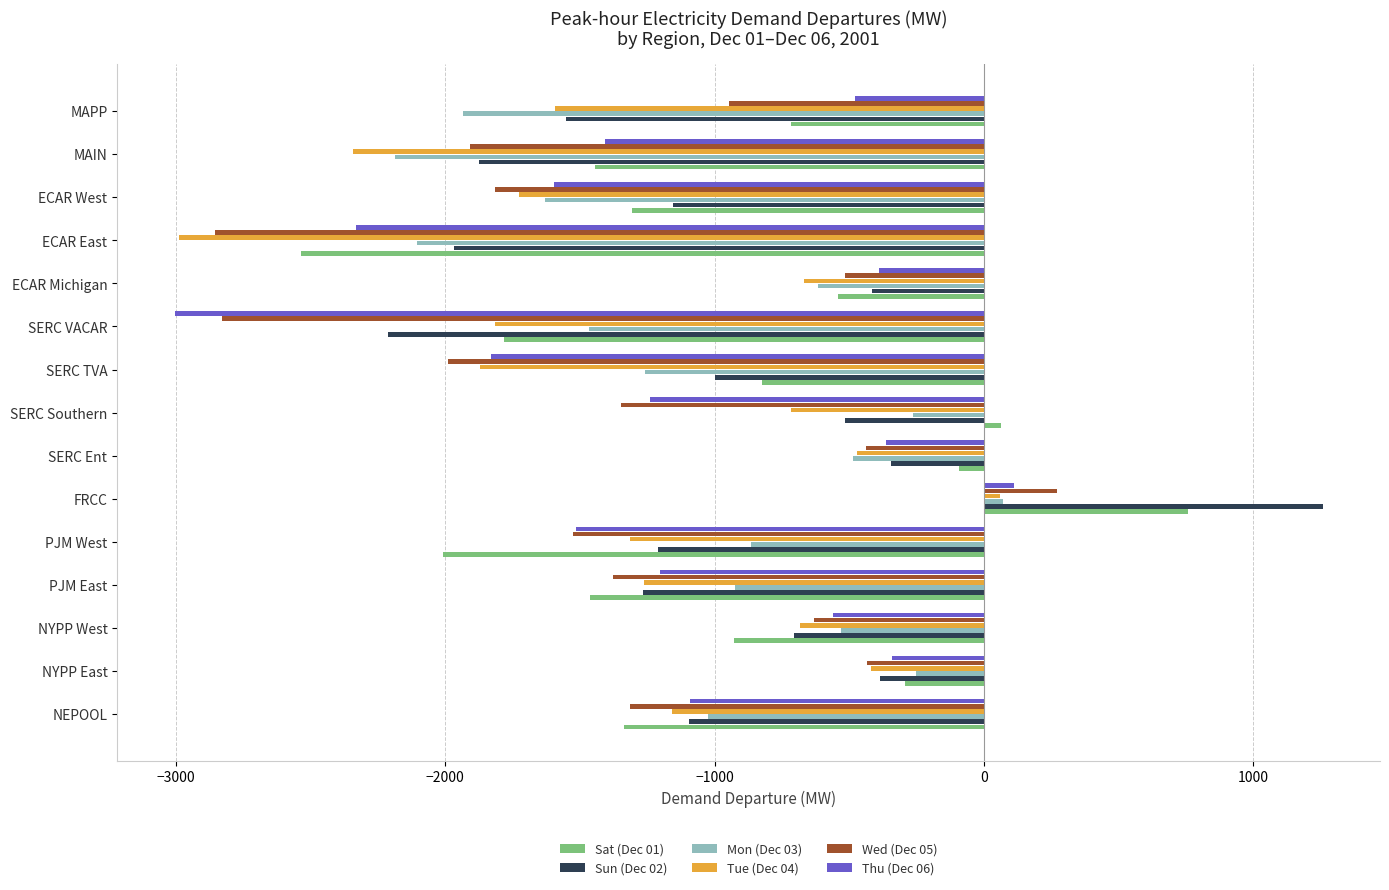

Which series has the widest spread of values?

Sun (Dec 02)